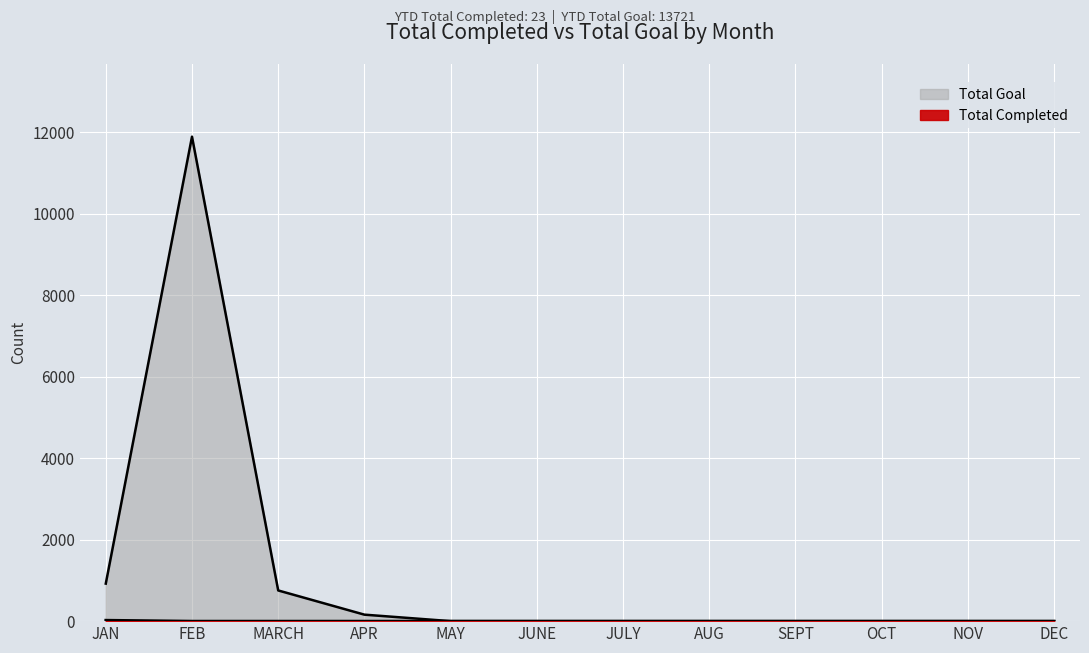

What is the difference between the maximum and second lowest values in the Total Goal series?

11888